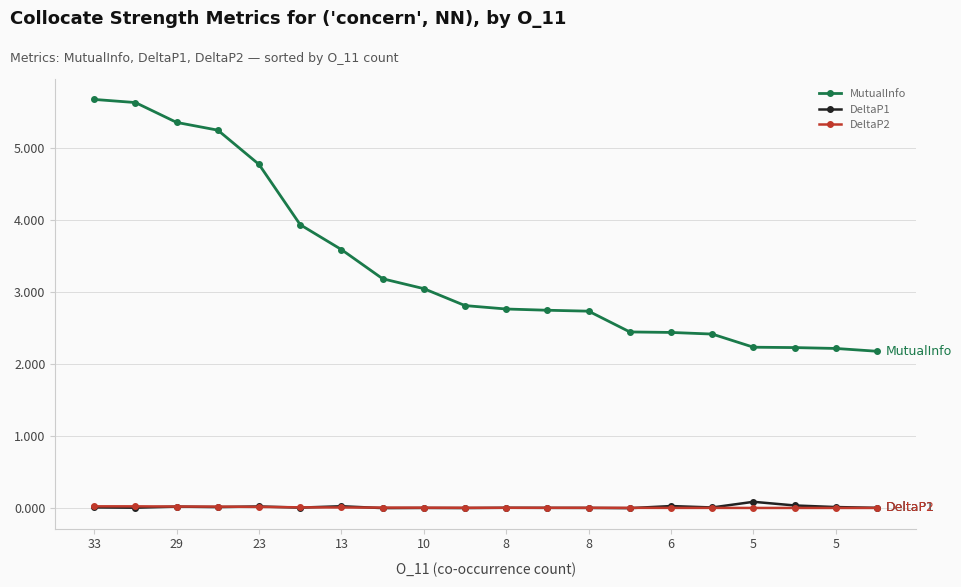

Does the chart display data point markers on the line(s)?

Yes